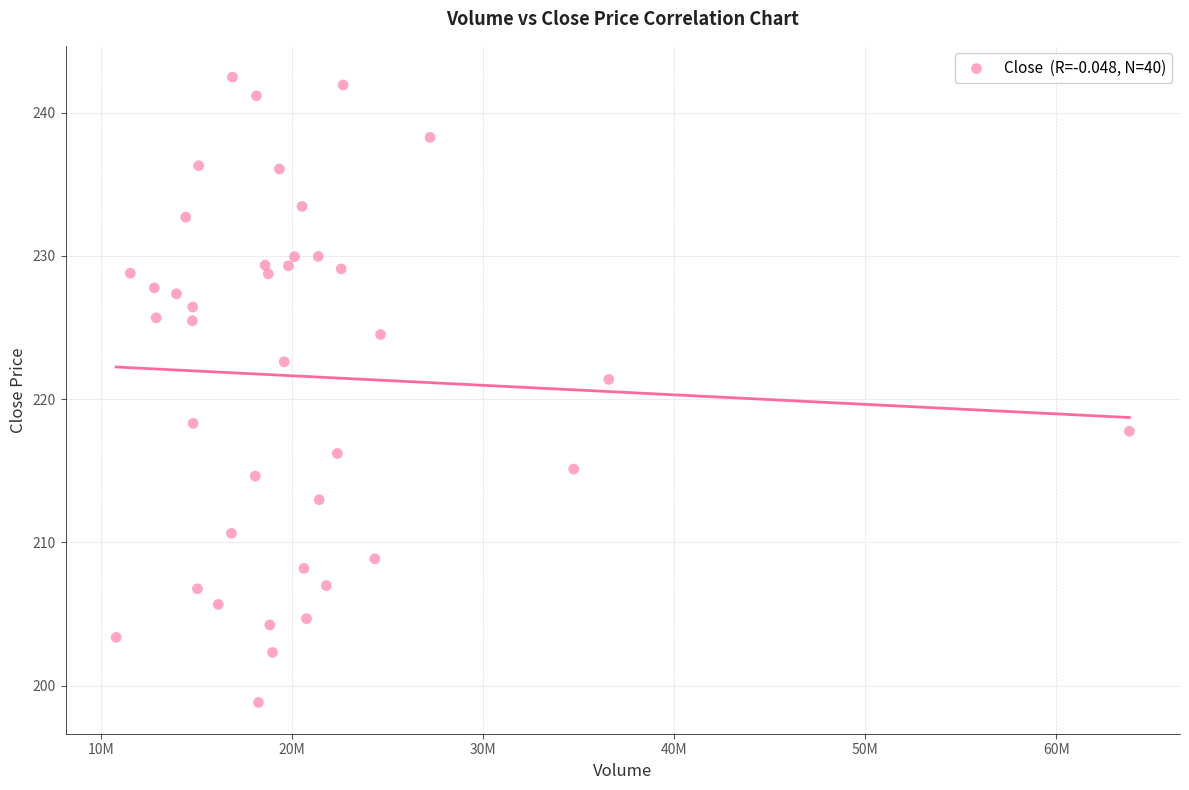

What is the range of Y values (max minus min)?

43.7